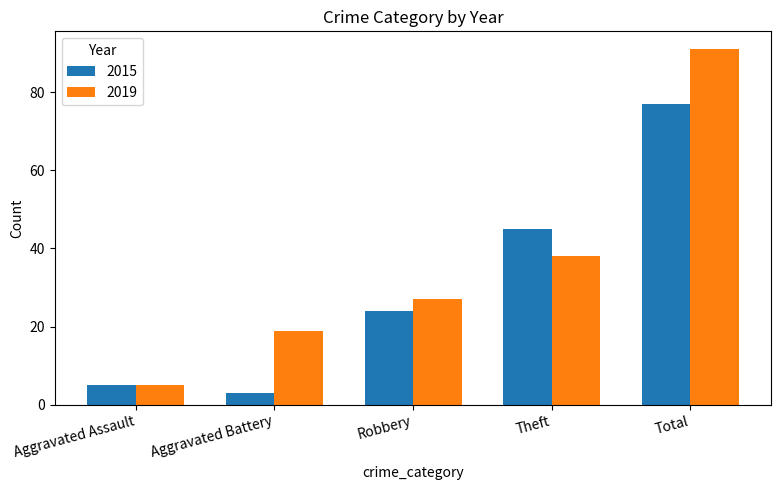

Which series has the widest spread of values?

2019